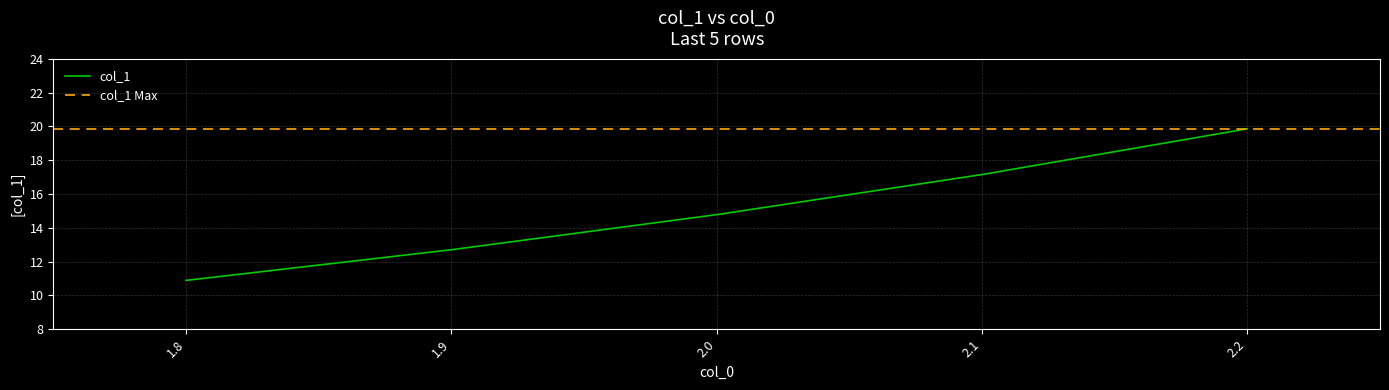

At which category does the chart reach its minimum across all series?

1.8